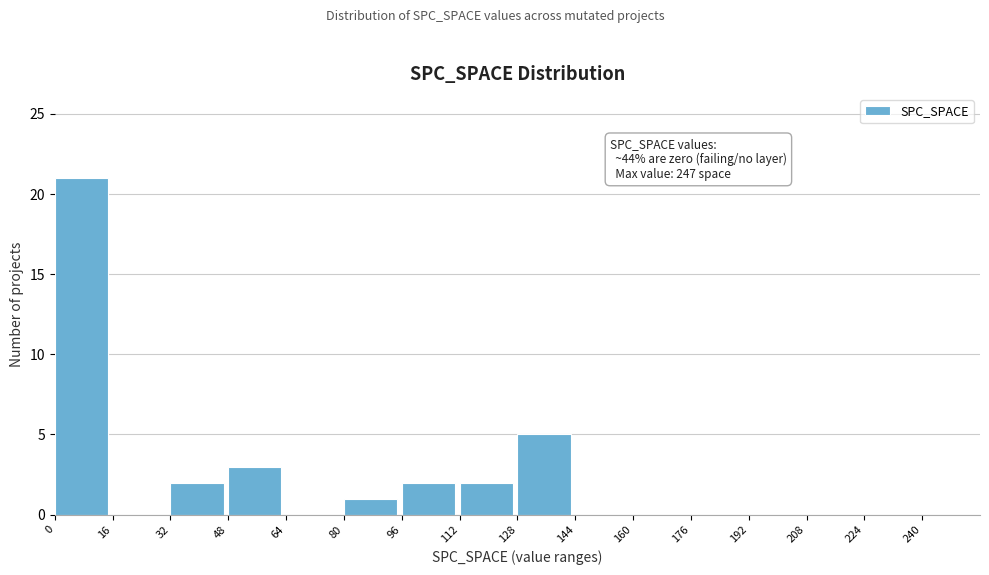

Which range on the x-axis has the tallest bar?

0 to 16